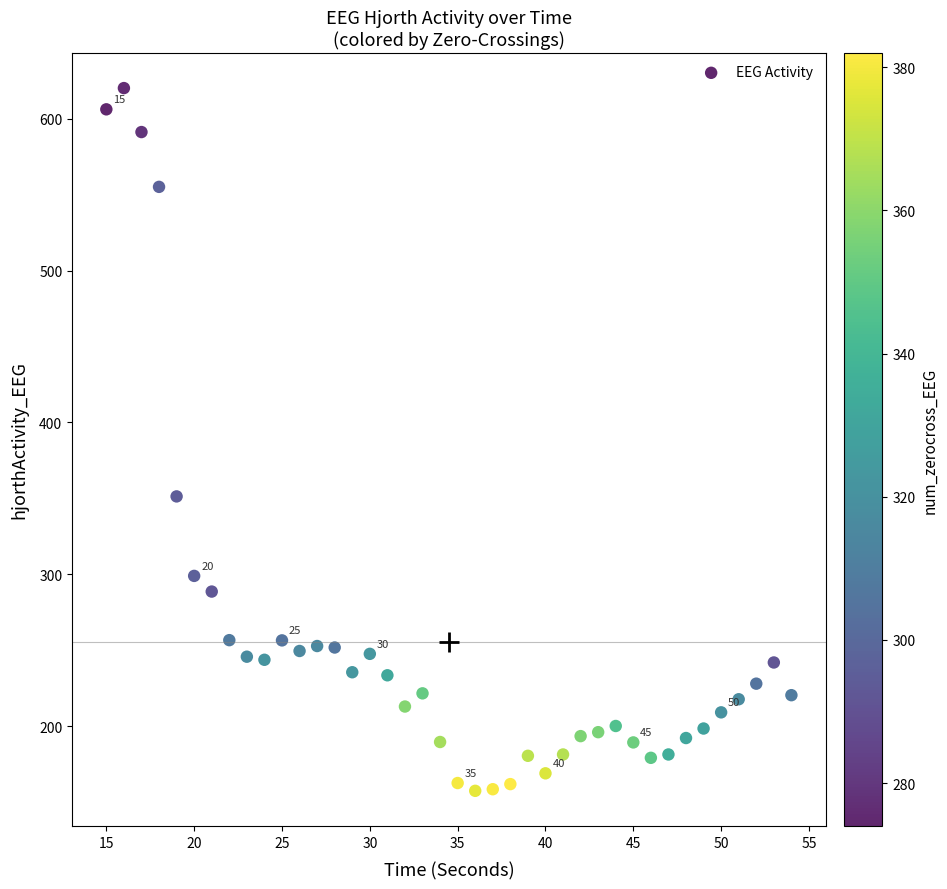

What Y value in the scatter plot is closest to 388?

351.3